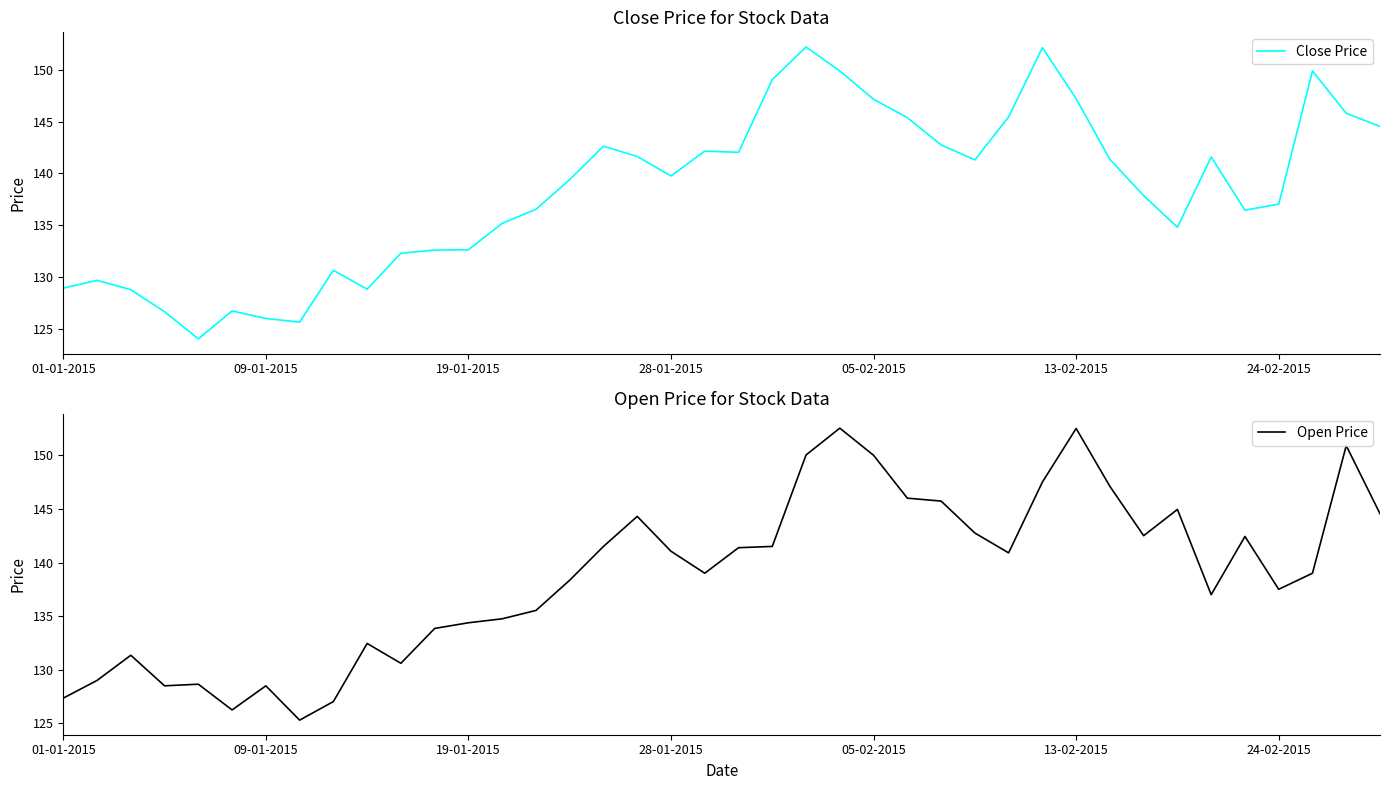

Which series has the largest range (max minus min)?

Close Price